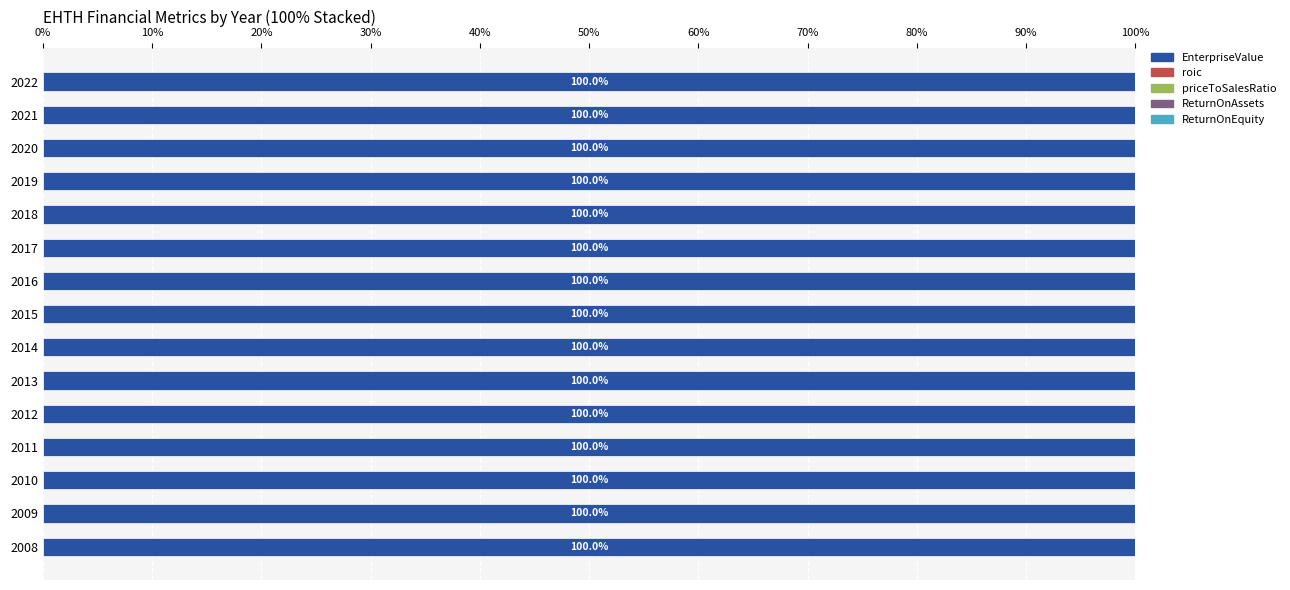

What is the highest value of the EnterpriseValue series?

100.0